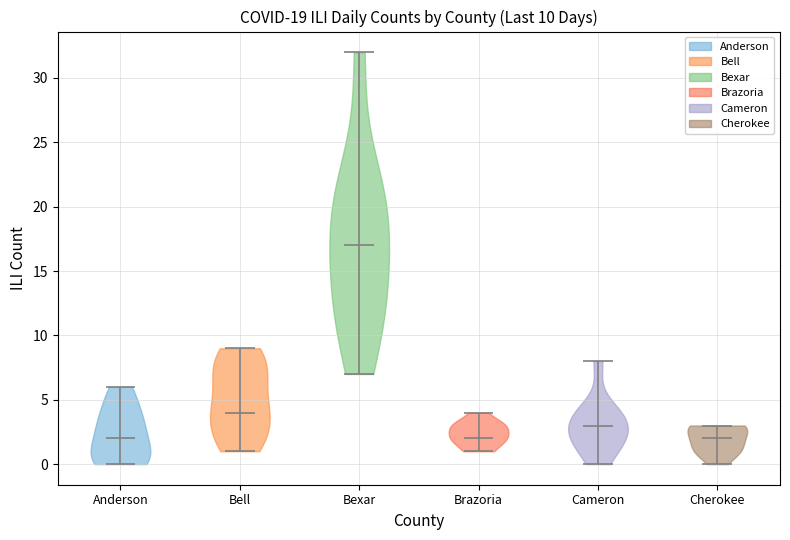

Which violin has the highest median line?

Bexar